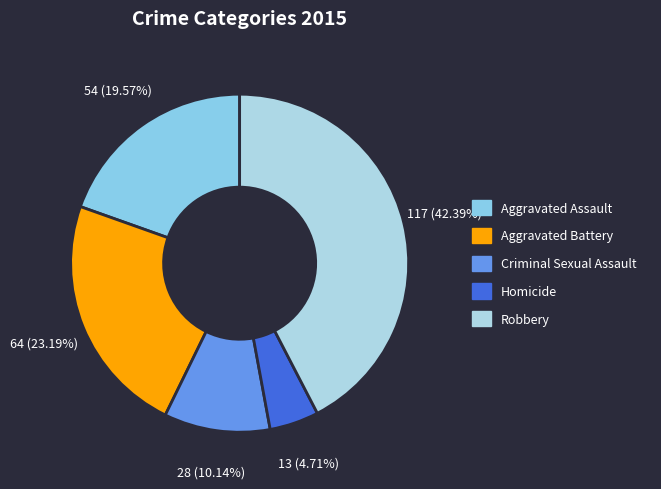

Which has a higher value, Criminal Sexual Assault or Aggravated Battery?

Aggravated Battery